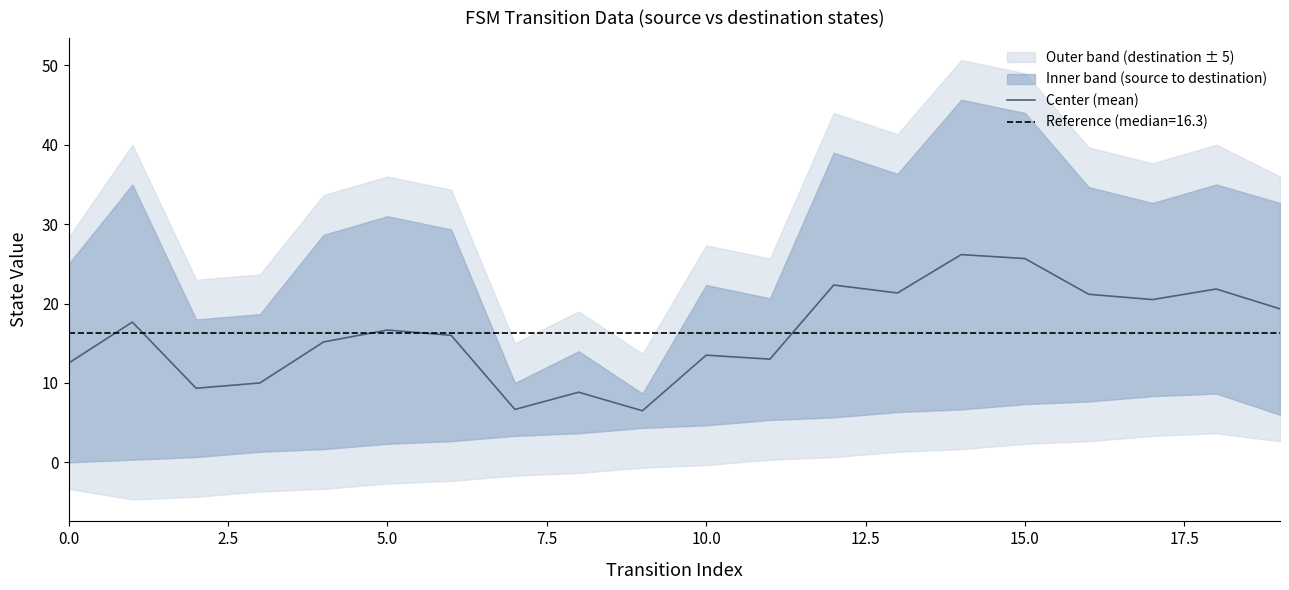

At which category does the chart reach its peak across all series?

14